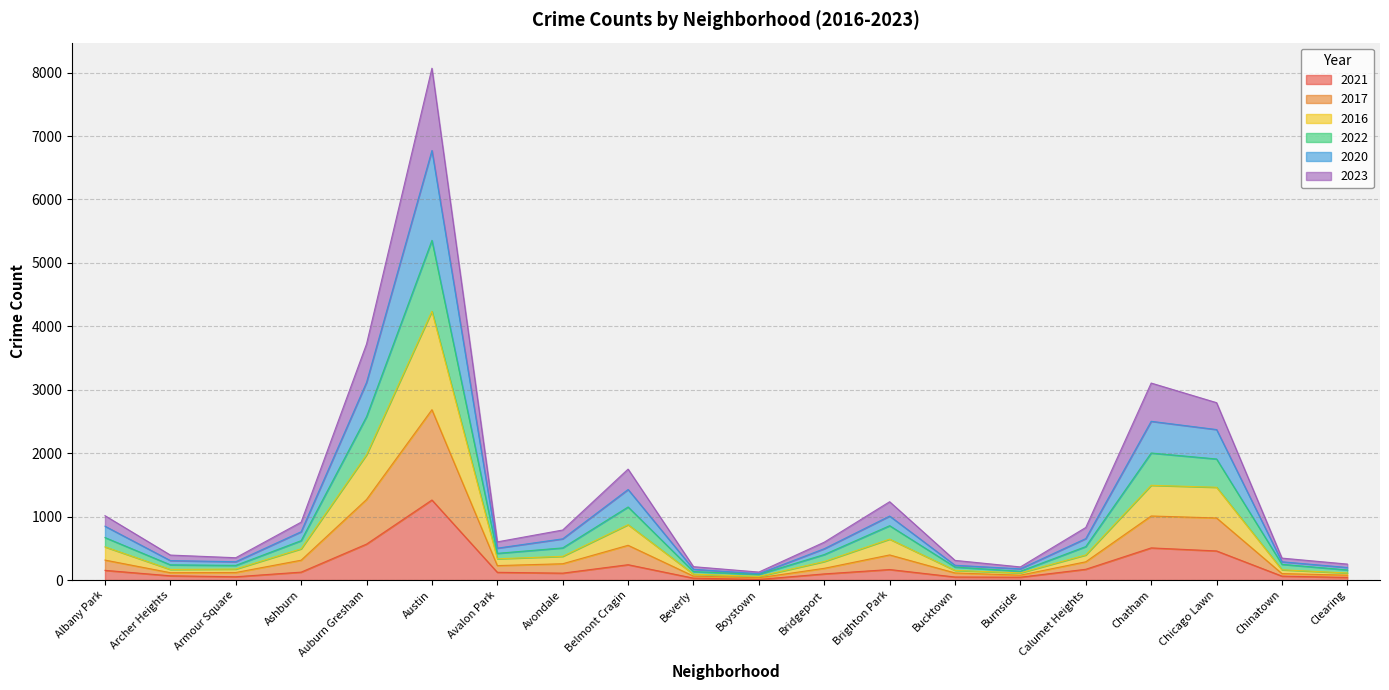

At which category is the sum across all series the highest?

Austin